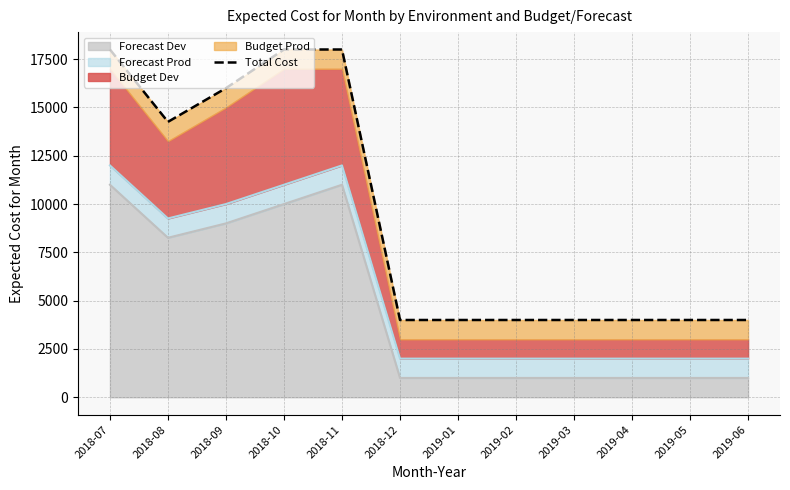

What is the smallest value displayed?

4000